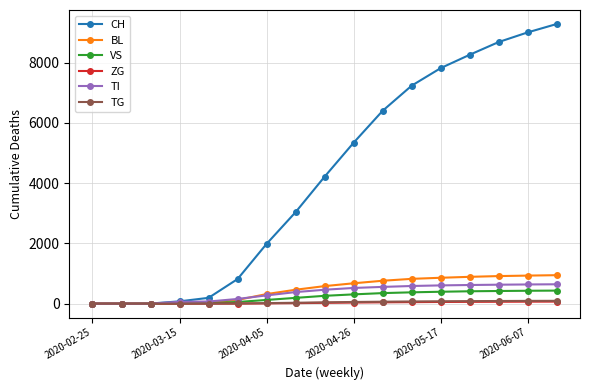

Which series has the widest spread of values?

CH